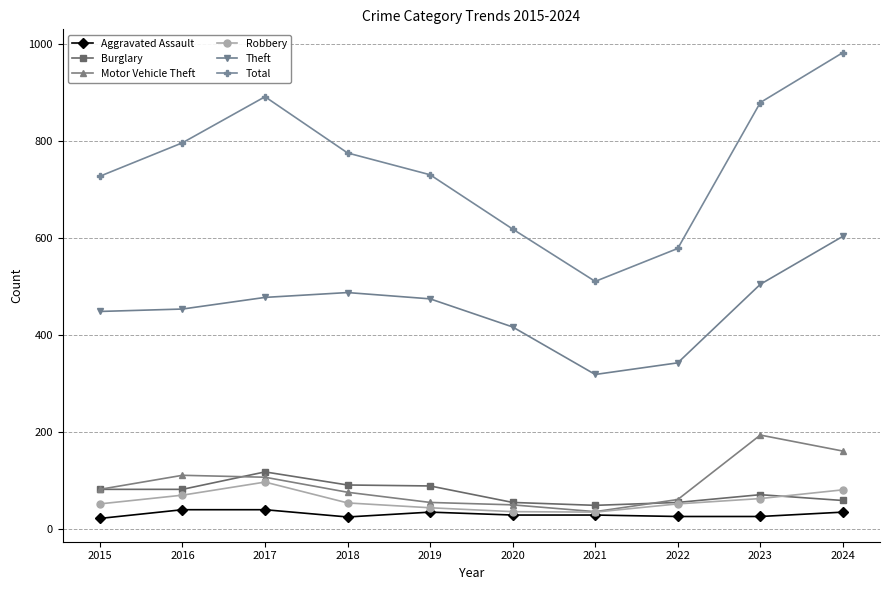

Count the number of data series in this chart.

6